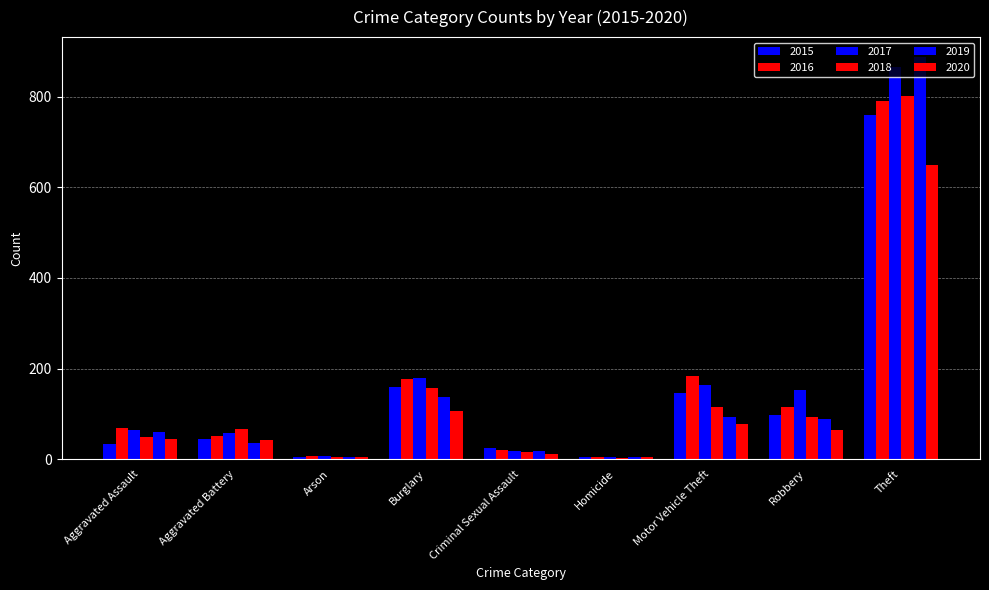

How many bars are there in total?

54